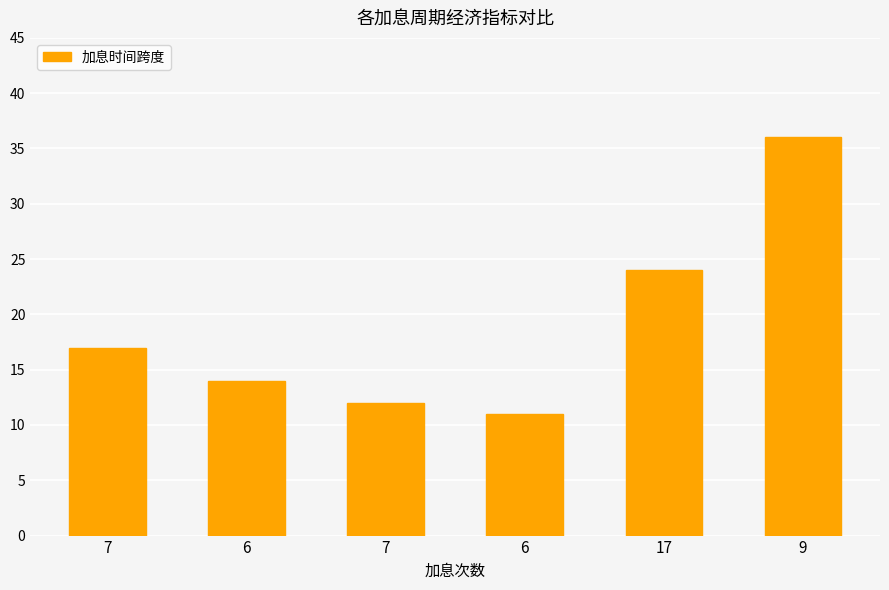

The chart shows a value of 5 at 7. True or false?

False